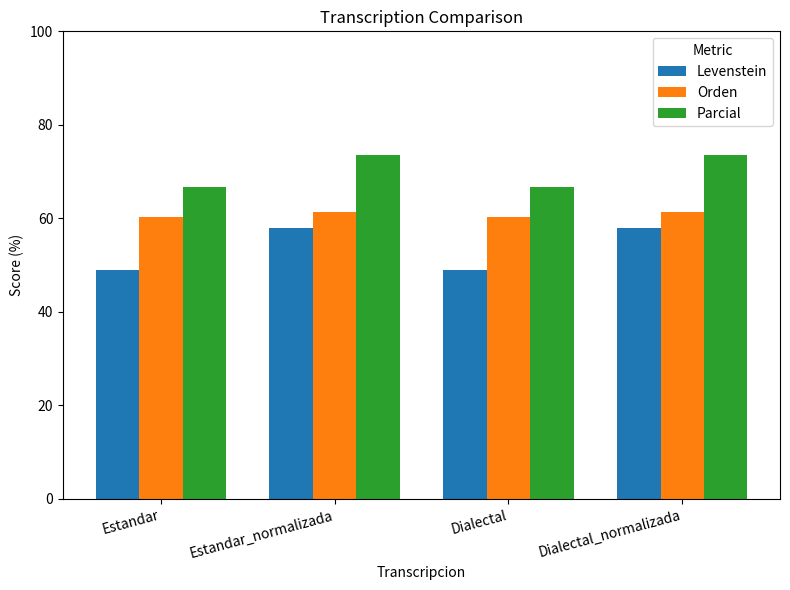

Reading right to left, list all the values displayed in this chart.

Levenstein: Dialectal_normalizada=57.9	Dialectal=48.9	Estandar_normalizada=57.9	Estandar=48.9
Orden: Dialectal_normalizada=61.3	Dialectal=60.3	Estandar_normalizada=61.3	Estandar=60.3
Parcial: Dialectal_normalizada=73.5	Dialectal=66.7	Estandar_normalizada=73.5	Estandar=66.7